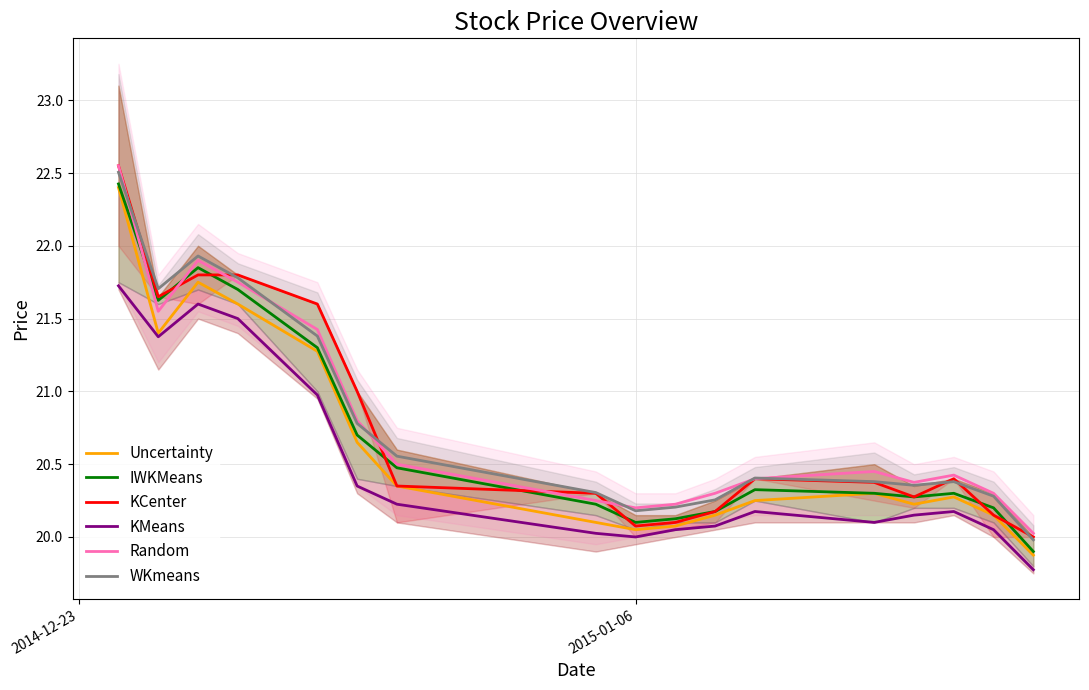

True or false: KMeans and Random intersect in this chart.

False